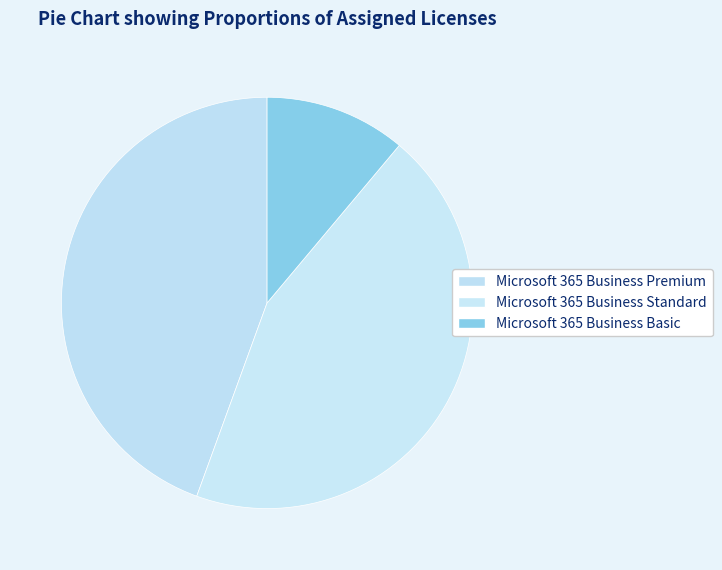

What portion of the pie excludes Microsoft 365 Business Standard?

55.6%